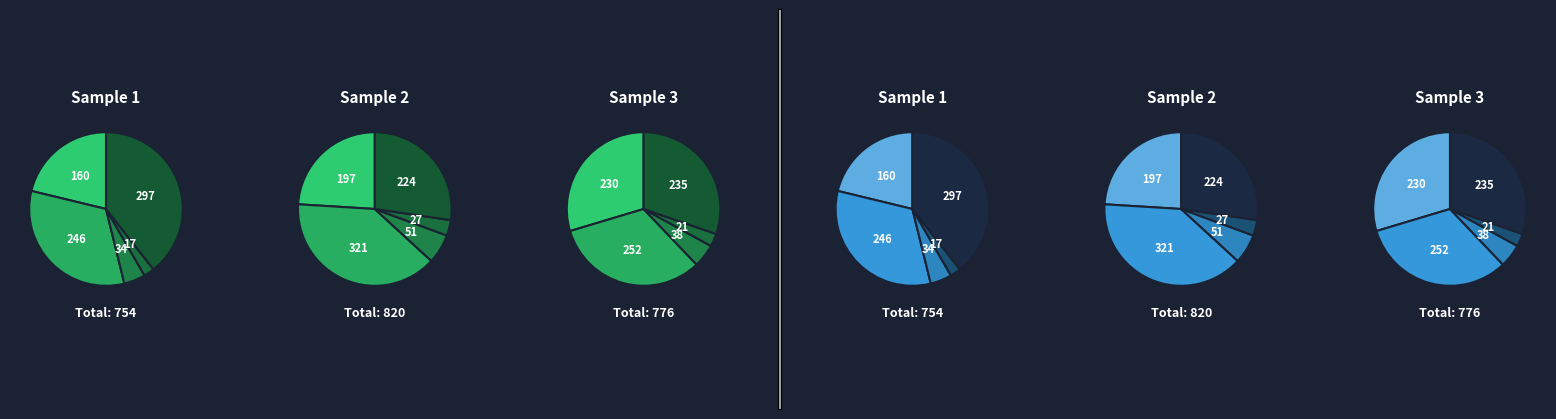

How many slices are in this pie chart?

5